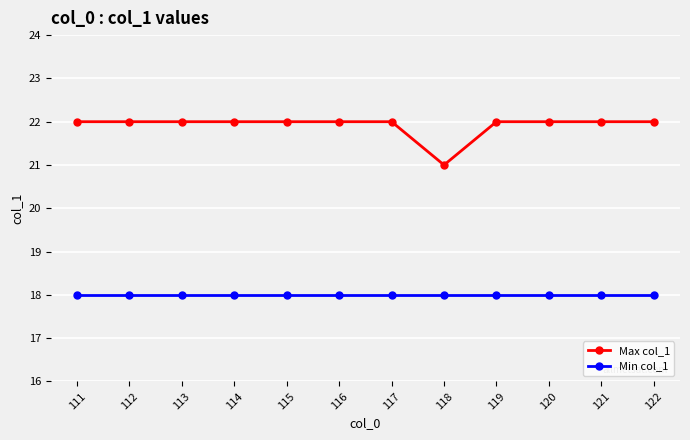

What is the total value across all series at 122?

40